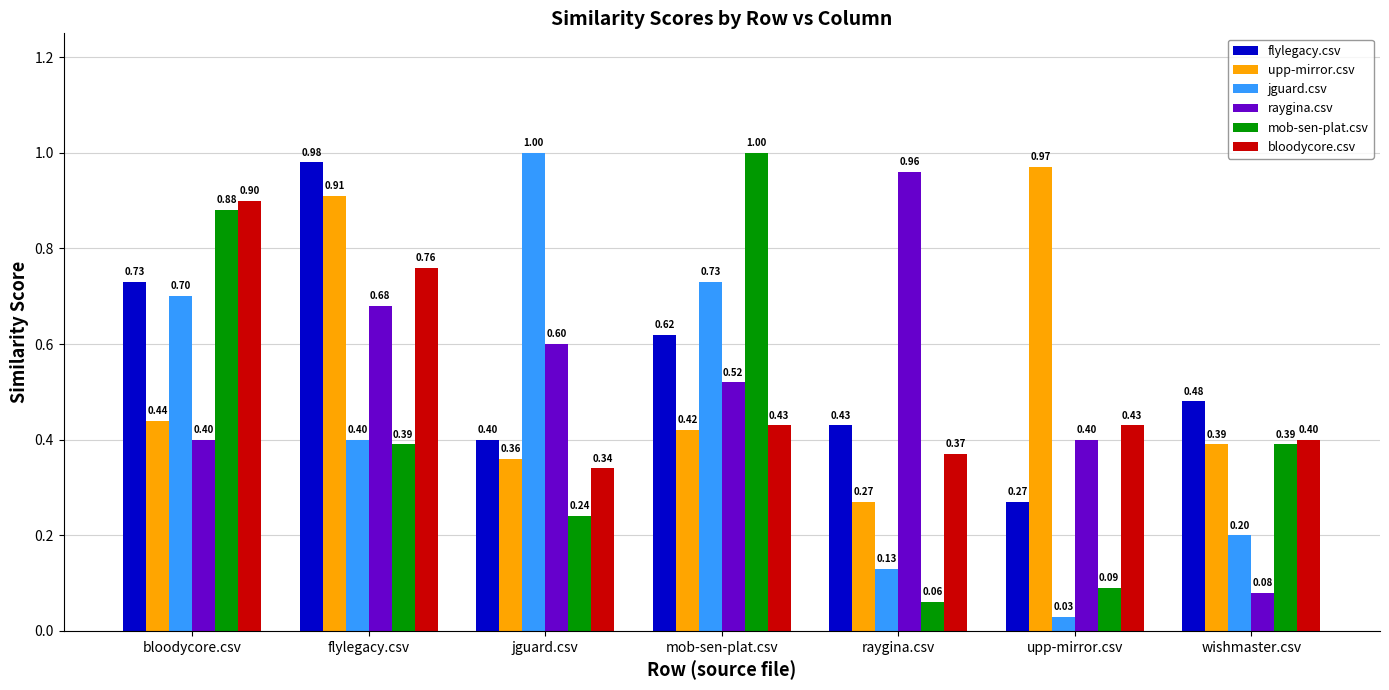

What is the sum of the bloodycore.csv values at upp-mirror.csv and mob-sen-plat.csv?

0.9